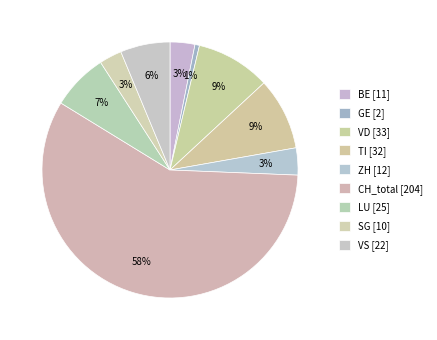

Count the number of slices in the pie.

9